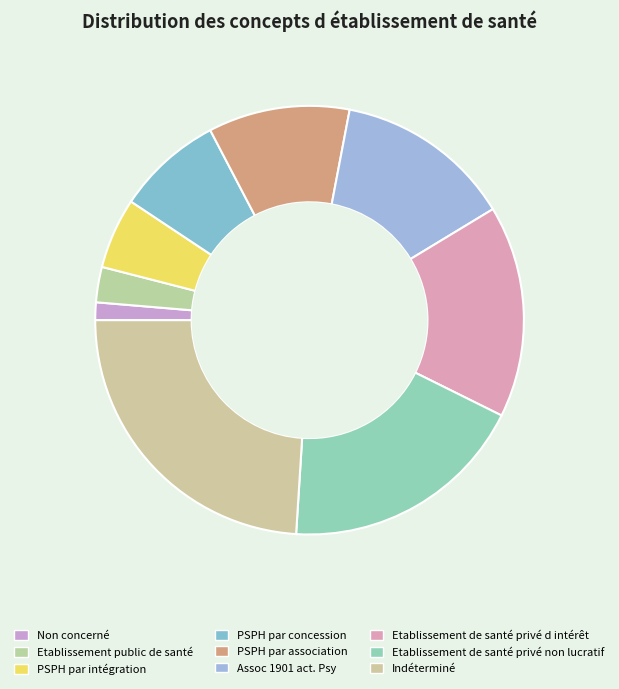

How many segments does this pie chart have?

9